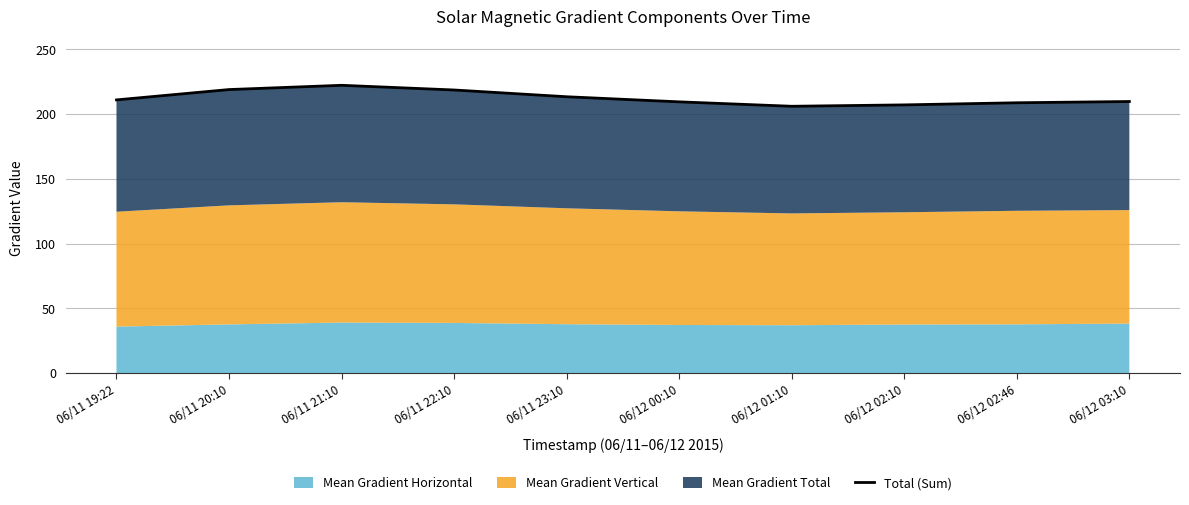

What is the greatest value displayed?

222.3